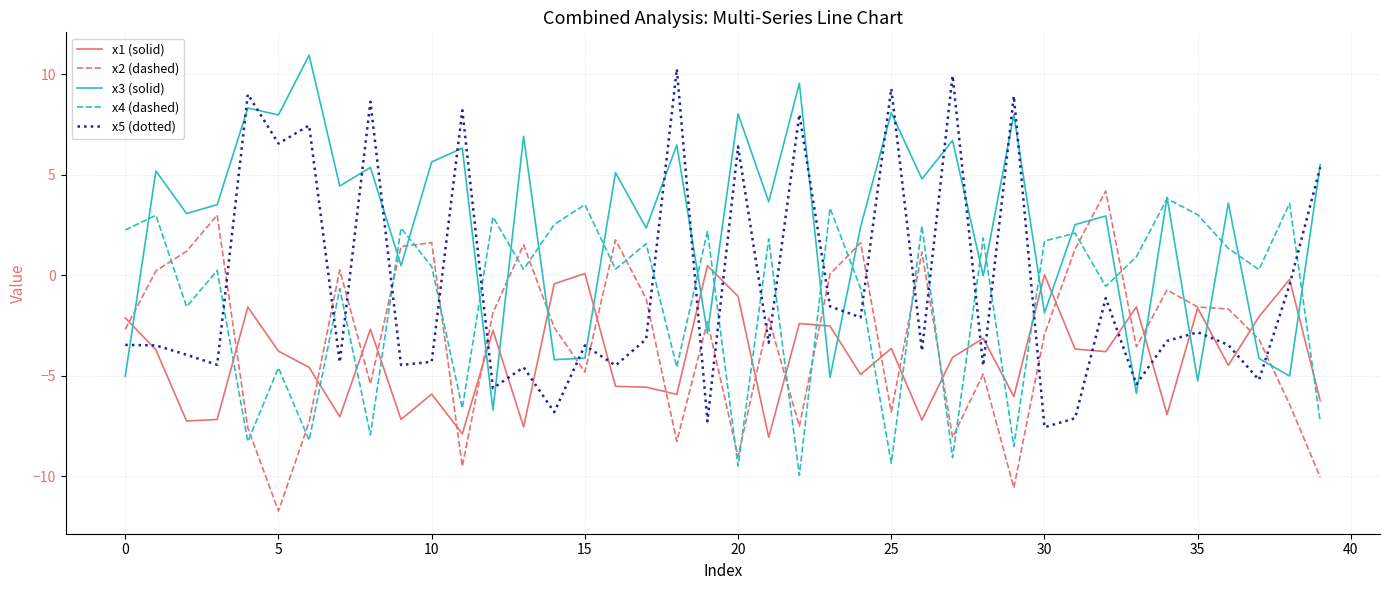

Which series ends up on top after the final intersection of x4 (dashed) and x2 (dashed)?

x4 (dashed)